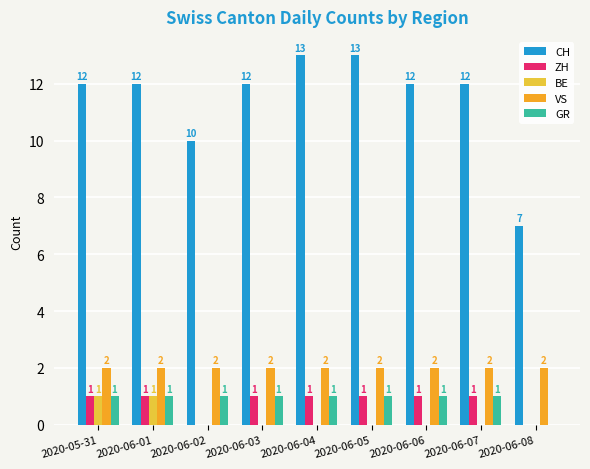

The VS series shows 3 at 2020-06-06. True or false?

False